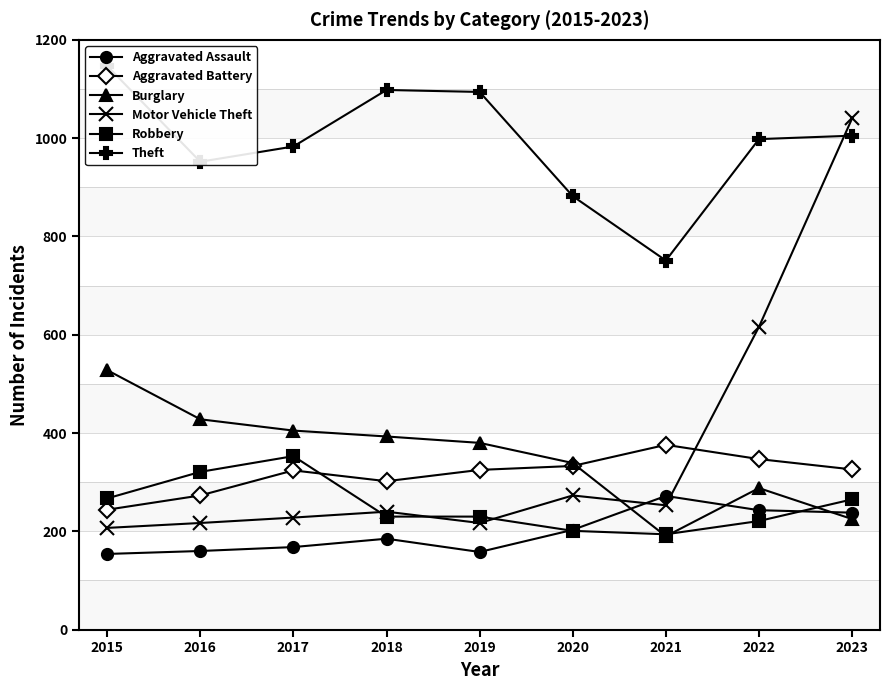

Reading left to right, what are all the values shown in this chart?

Aggravated Assault: 2015=154	2016=160	2017=168	2018=185	2019=158	2020=203	2021=272	2022=243	2023=238
Aggravated Battery: 2015=244	2016=273	2017=324	2018=302	2019=325	2020=333	2021=376	2022=347	2023=326
Burglary: 2015=528	2016=428	2017=405	2018=393	2019=380	2020=339	2021=190	2022=288	2023=225
Motor Vehicle Theft: 2015=207	2016=217	2017=228	2018=240	2019=217	2020=273	2021=253	2022=616	2023=1040
Robbery: 2015=267	2016=321	2017=353	2018=230	2019=230	2020=201	2021=194	2022=221	2023=265
Theft: 2015=1147	2016=952	2017=983	2018=1098	2019=1094	2020=882	2021=751	2022=998	2023=1005